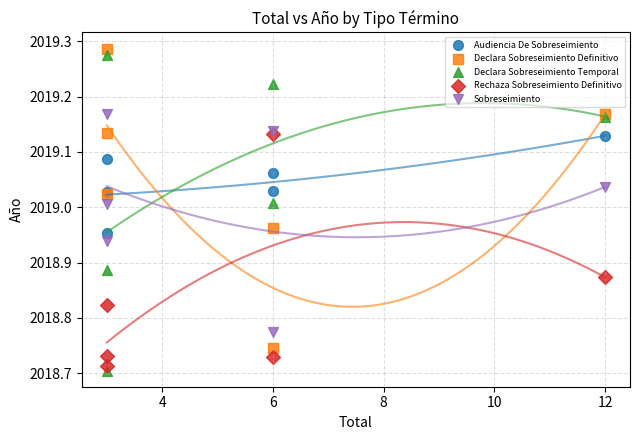

What are all the series names shown in the legend?

Audiencia De Sobreseimiento, Declara Sobreseimiento Definitivo, Declara Sobreseimiento Temporal, Rechaza Sobreseimiento Definitivo, Sobreseimiento